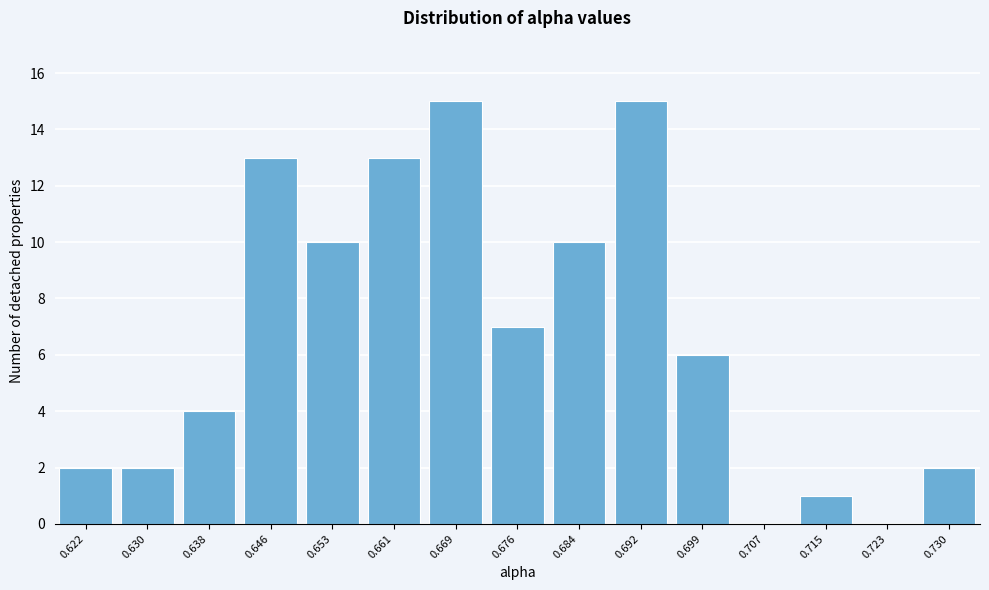

Reading right to left, extract all data points from this chart.

0.730=2	0.723=0	0.715=1	0.707=0	0.699=6	0.692=15	0.684=10	0.676=7	0.669=15	0.661=13	0.653=10	0.646=13	0.638=4	0.630=2	0.622=2